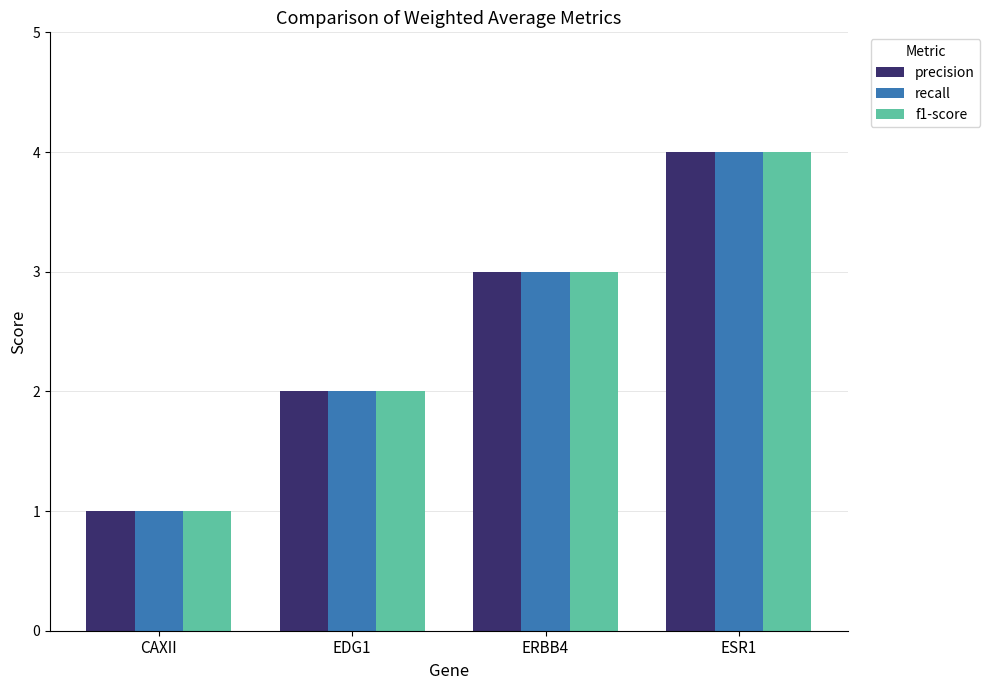

Which category has the highest value in the f1-score series?

ESR1